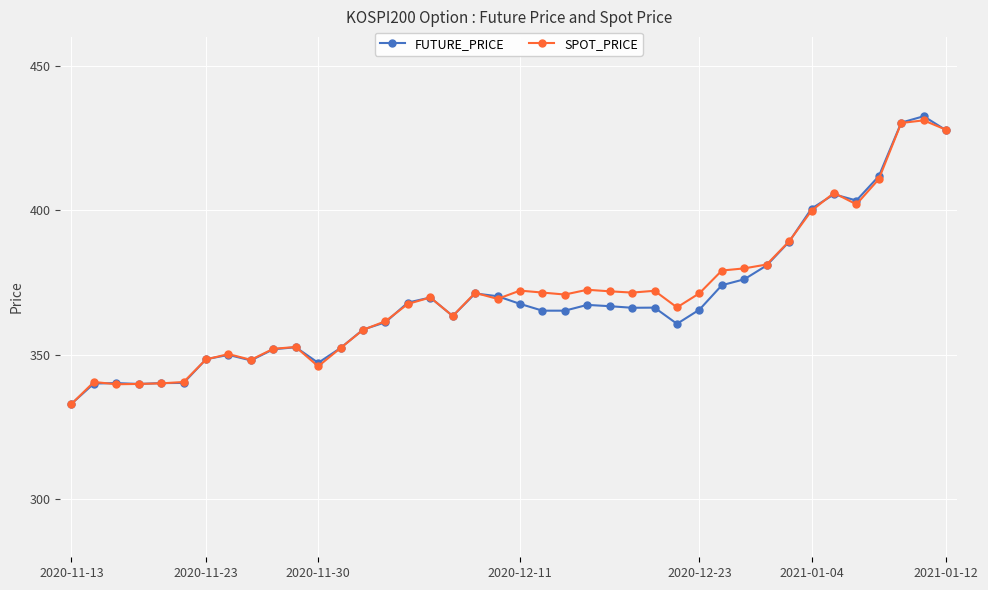

True or false: FUTURE_PRICE has more than 1 interior local peaks.

True